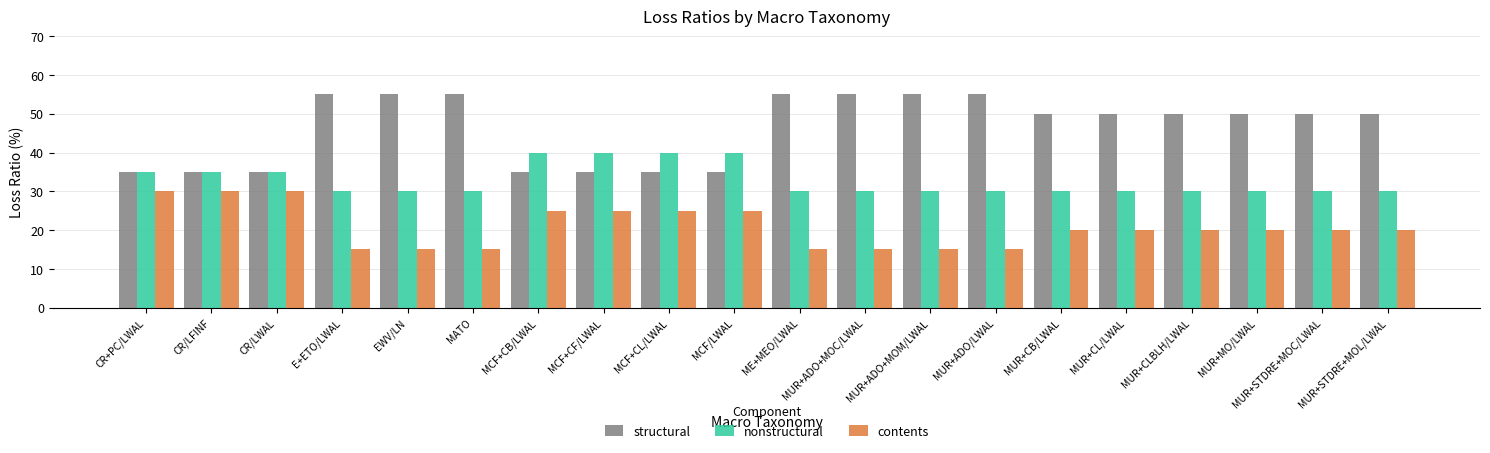

Reading left to right, extract all data points from this chart.

structural: CR+PC/LWAL=35	CR/LFINF=35	CR/LWAL=35	E+ETO/LWAL=55	EWV/LN=55	MATO=55	MCF+CB/LWAL=35	MCF+CF/LWAL=35	MCF+CL/LWAL=35	MCF/LWAL=35	ME+MEO/LWAL=55	MUR+ADO+MOC/LWAL=55	MUR+ADO+MOM/LWAL=55	MUR+ADO/LWAL=55	MUR+CB/LWAL=50	MUR+CL/LWAL=50	MUR+CLBLH/LWAL=50	MUR+MO/LWAL=50	MUR+STDRE+MOC/LWAL=50	MUR+STDRE+MOL/LWAL=50
nonstructural: CR+PC/LWAL=35	CR/LFINF=35	CR/LWAL=35	E+ETO/LWAL=30	EWV/LN=30	MATO=30	MCF+CB/LWAL=40	MCF+CF/LWAL=40	MCF+CL/LWAL=40	MCF/LWAL=40	ME+MEO/LWAL=30	MUR+ADO+MOC/LWAL=30	MUR+ADO+MOM/LWAL=30	MUR+ADO/LWAL=30	MUR+CB/LWAL=30	MUR+CL/LWAL=30	MUR+CLBLH/LWAL=30	MUR+MO/LWAL=30	MUR+STDRE+MOC/LWAL=30	MUR+STDRE+MOL/LWAL=30
contents: CR+PC/LWAL=30	CR/LFINF=30	CR/LWAL=30	E+ETO/LWAL=15	EWV/LN=15	MATO=15	MCF+CB/LWAL=25	MCF+CF/LWAL=25	MCF+CL/LWAL=25	MCF/LWAL=25	ME+MEO/LWAL=15	MUR+ADO+MOC/LWAL=15	MUR+ADO+MOM/LWAL=15	MUR+ADO/LWAL=15	MUR+CB/LWAL=20	MUR+CL/LWAL=20	MUR+CLBLH/LWAL=20	MUR+MO/LWAL=20	MUR+STDRE+MOC/LWAL=20	MUR+STDRE+MOL/LWAL=20